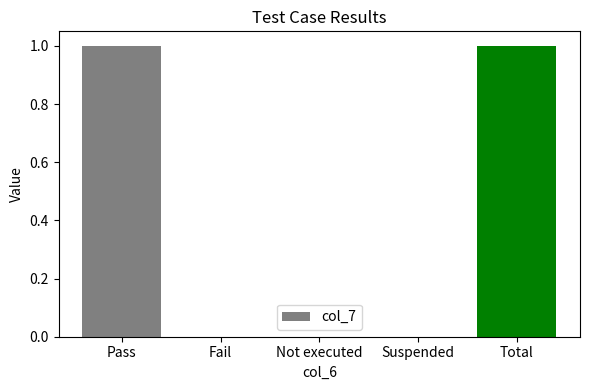

What is the change in value from Suspended to Total?

+1